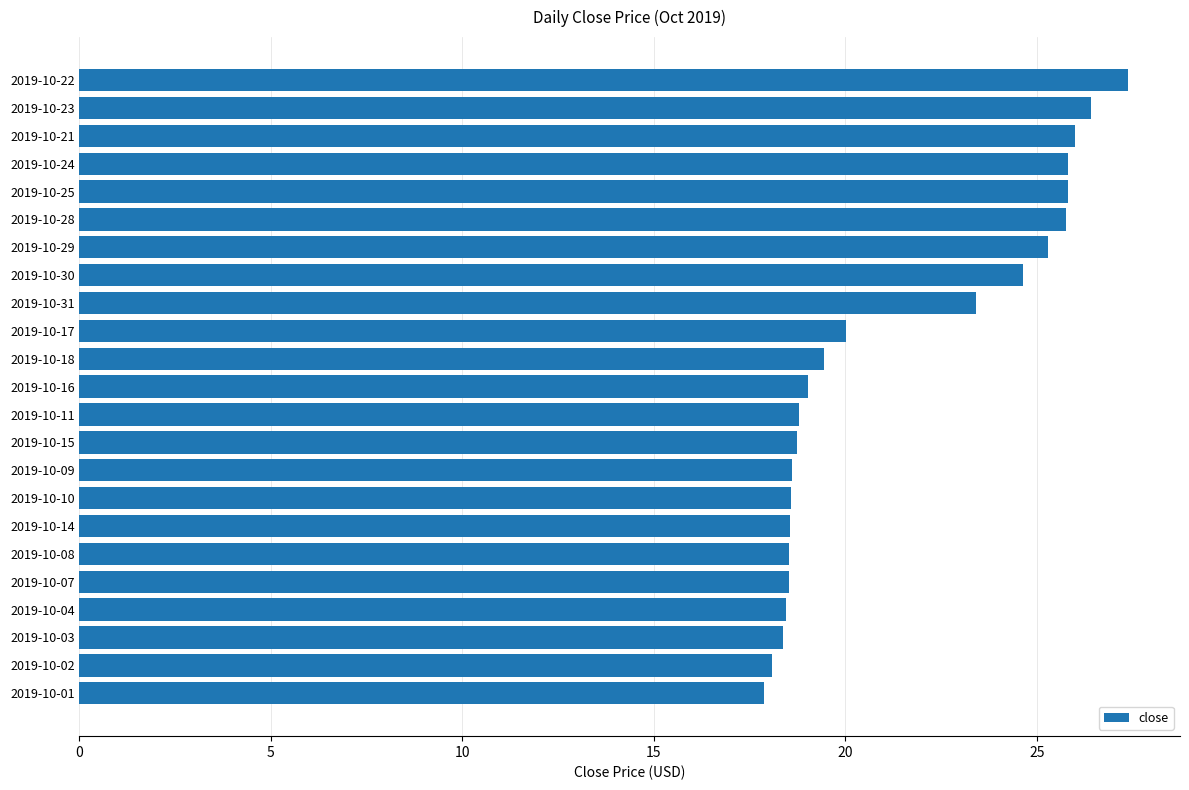

What is the difference between the second highest and minimum values?

8.5